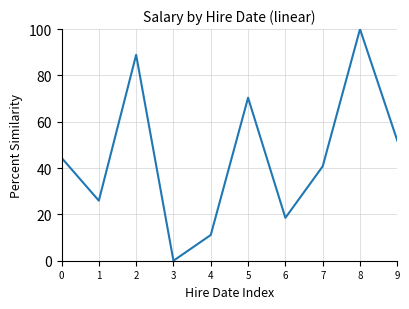

Reading left to right, list all the values displayed in this chart.

0=44.4	1=25.9	2=88.9	3=0.0	4=11.1	5=70.4	6=18.5	7=40.7	8=100.0	9=51.9